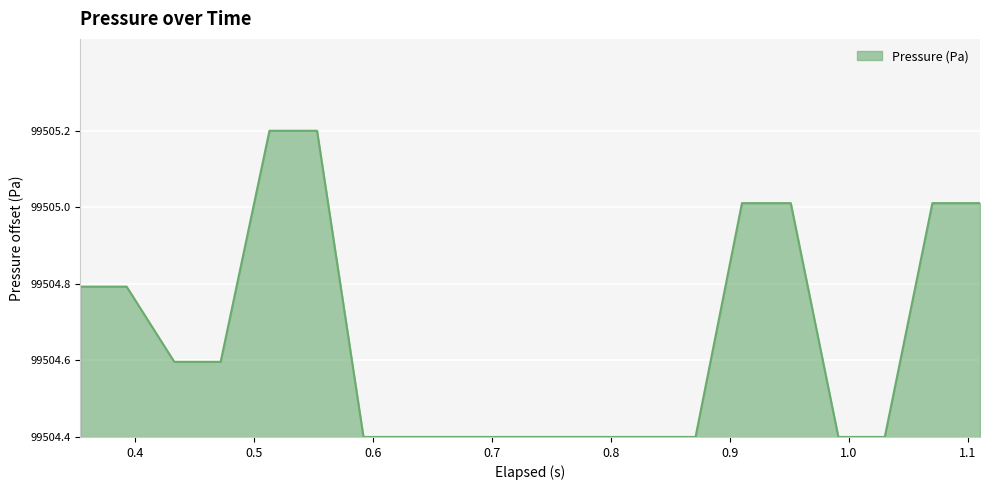

Reading left to right, transcribe all the data shown in this chart.

0.4	0.4	0.2	0.2	0.9	0.9	0.0	0.0	0.0	0.0	0.0	0.0	0.0	0.0	0.7	0.7	0.0	0.0	0.7	0.7